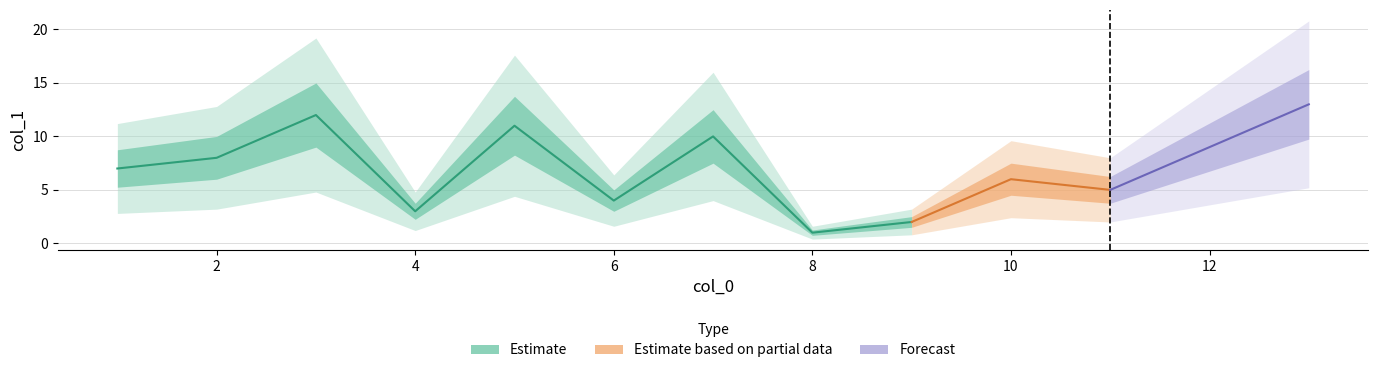

What is the minimum value shown in the chart?

1